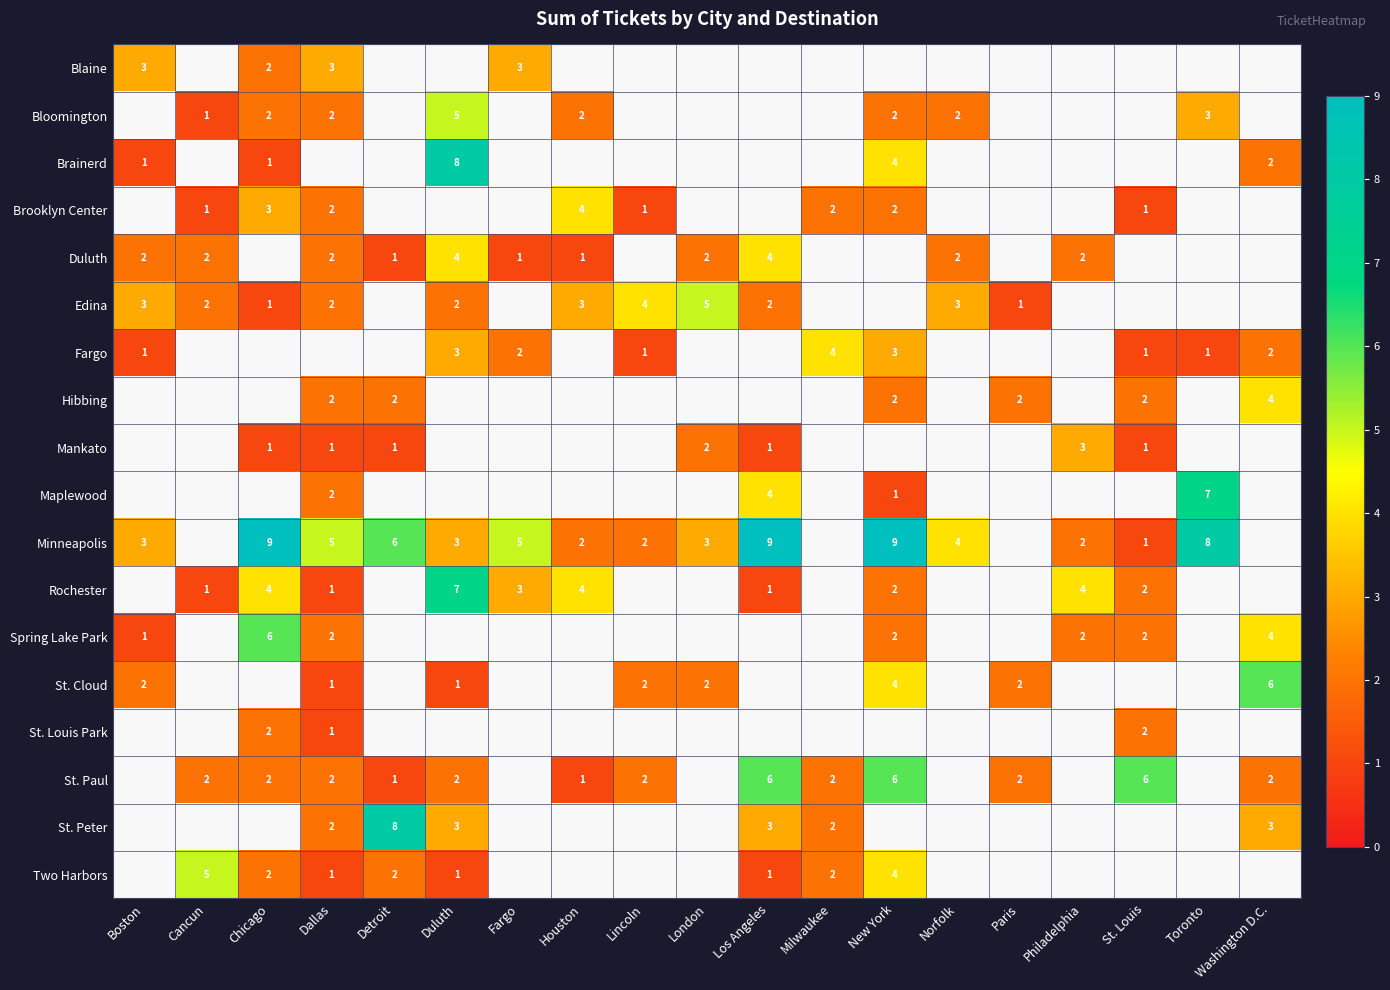

True or false: Edina has a value of 2 at Paris.

False